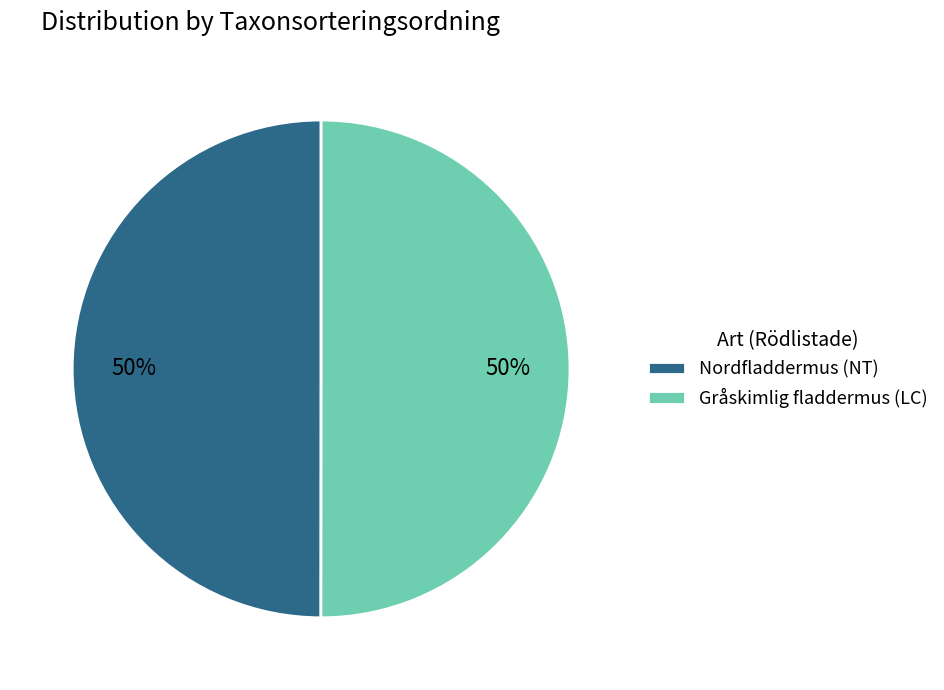

To the nearest percent, what is the combined percentage of Gråskimlig fladdermus (LC) and Nordfladdermus (NT)?

100%